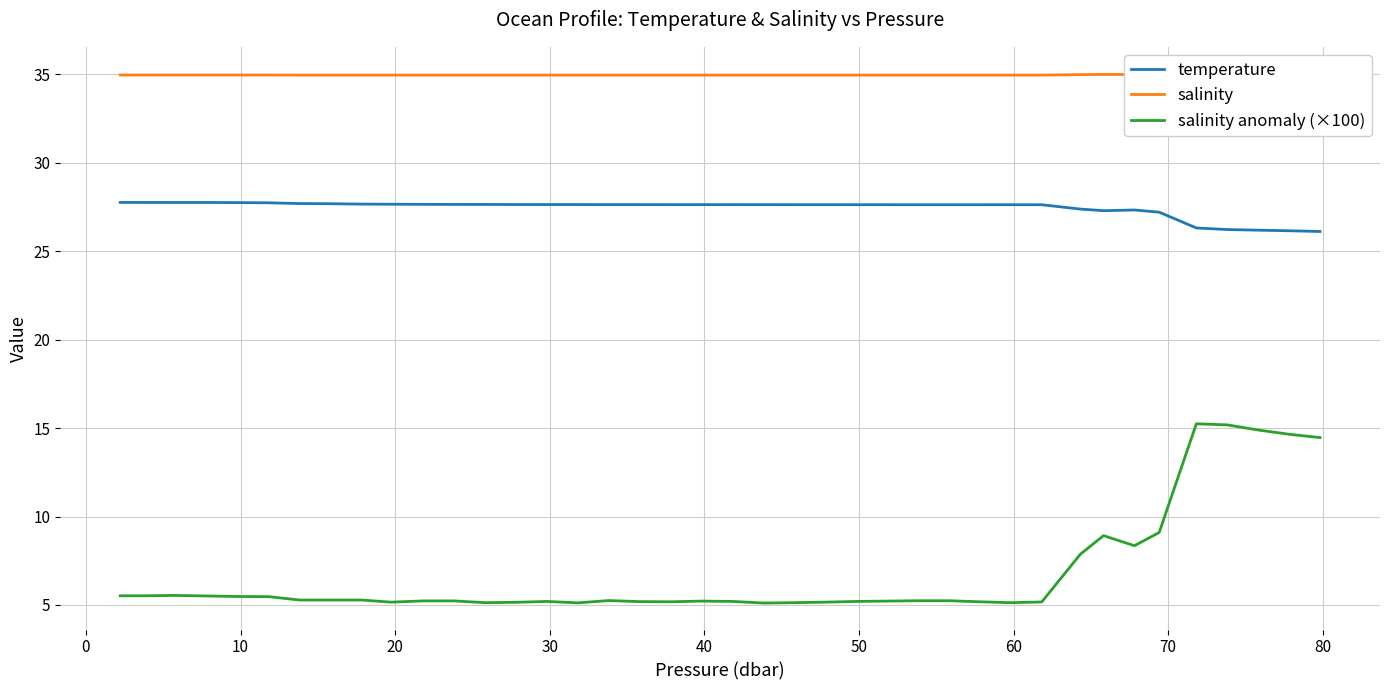

What is the maximum value for salinity anomaly (×100)?

15.2